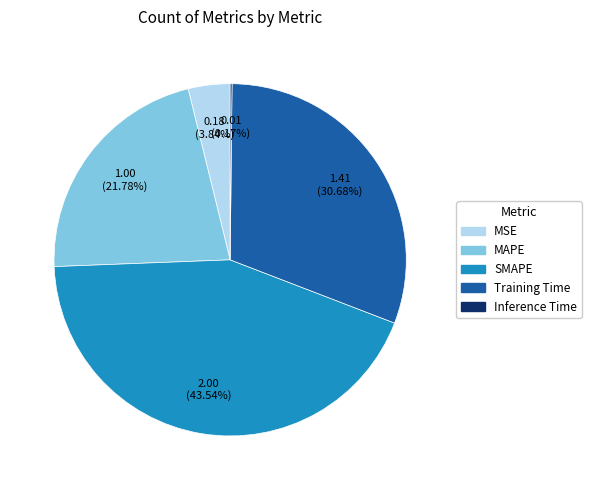

Is there any slice that represents more than half of the pie?

No